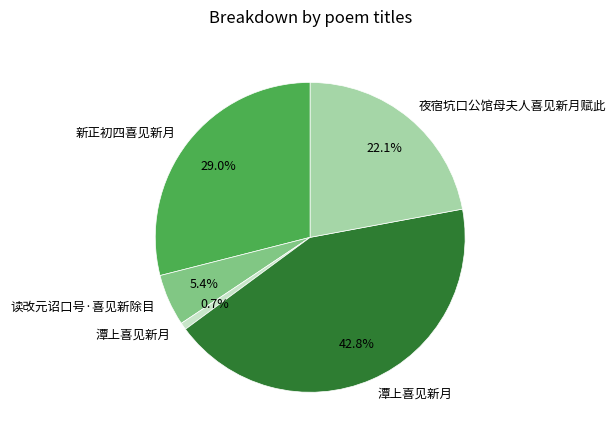

Is there a majority slice in this chart?

No